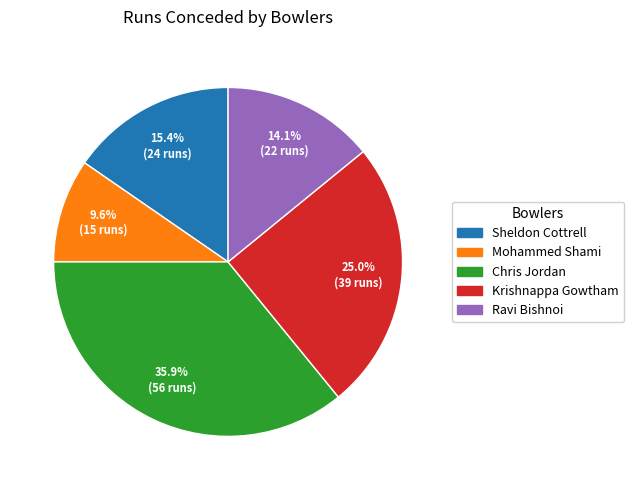

What is the smallest slice in the pie chart?

Mohammed Shami